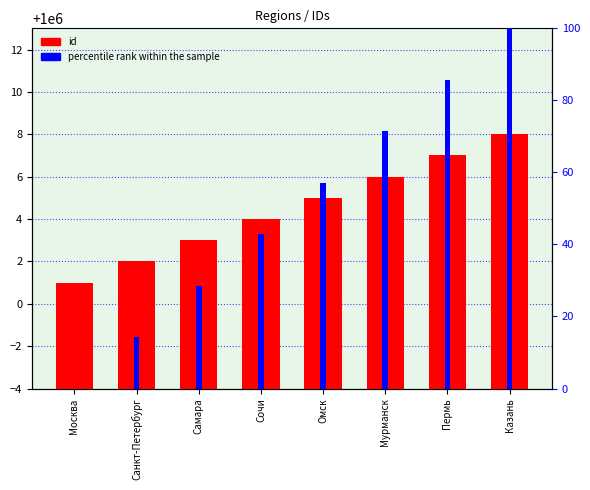

What is the label of the 6th bar from the right?

Самара